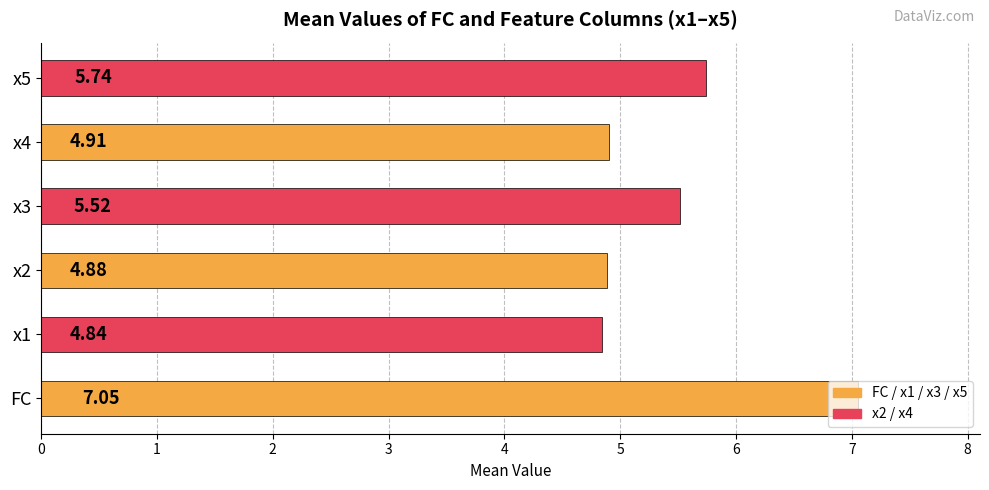

List the labels in order of value, largest first.

FC, x5, x3, x4, x2, x1